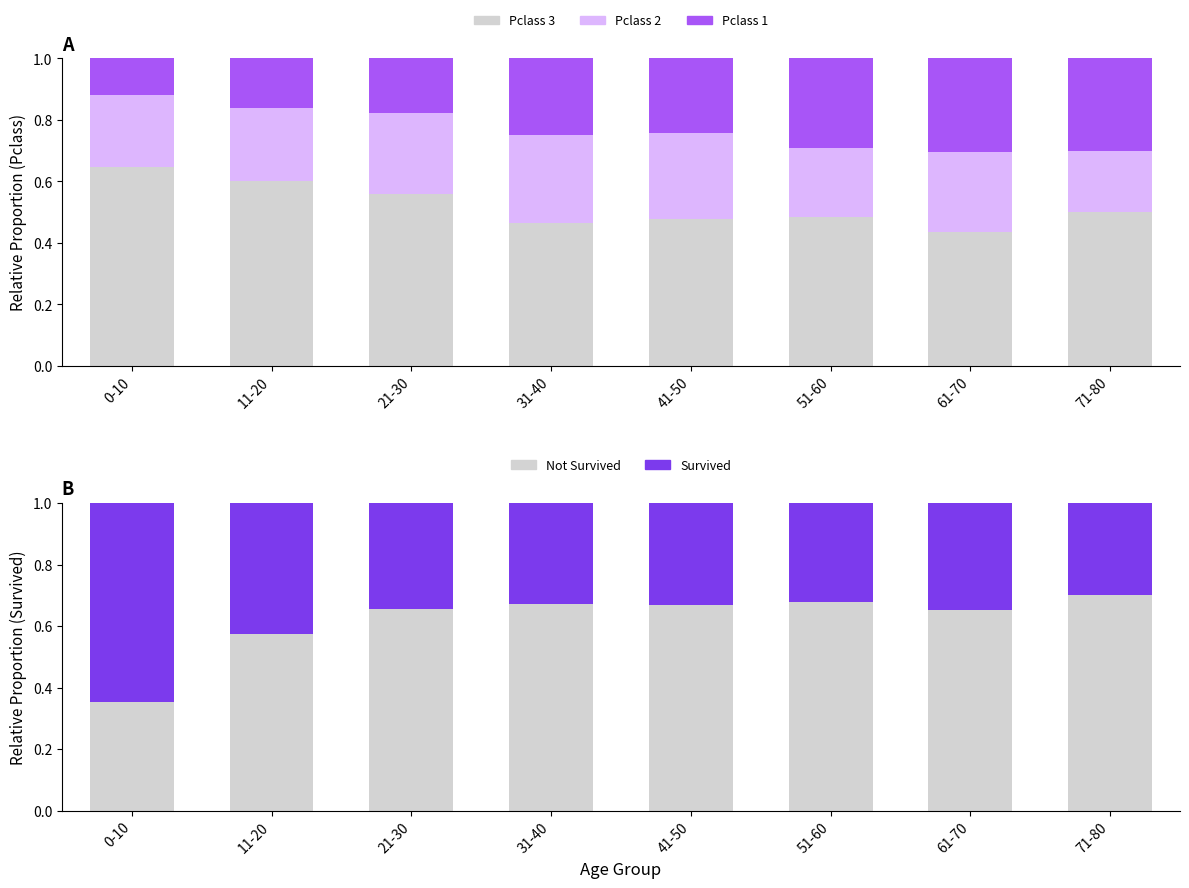

What is the smallest value displayed?

0.1